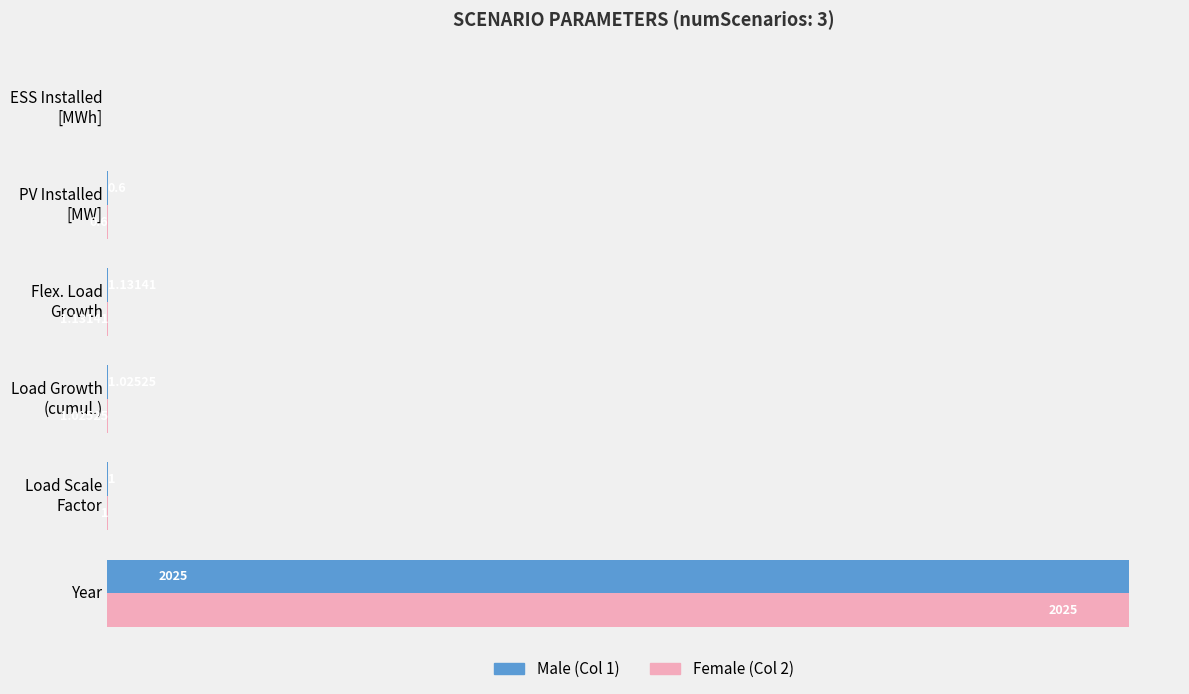

Which label corresponds to the largest value in the chart?

Year